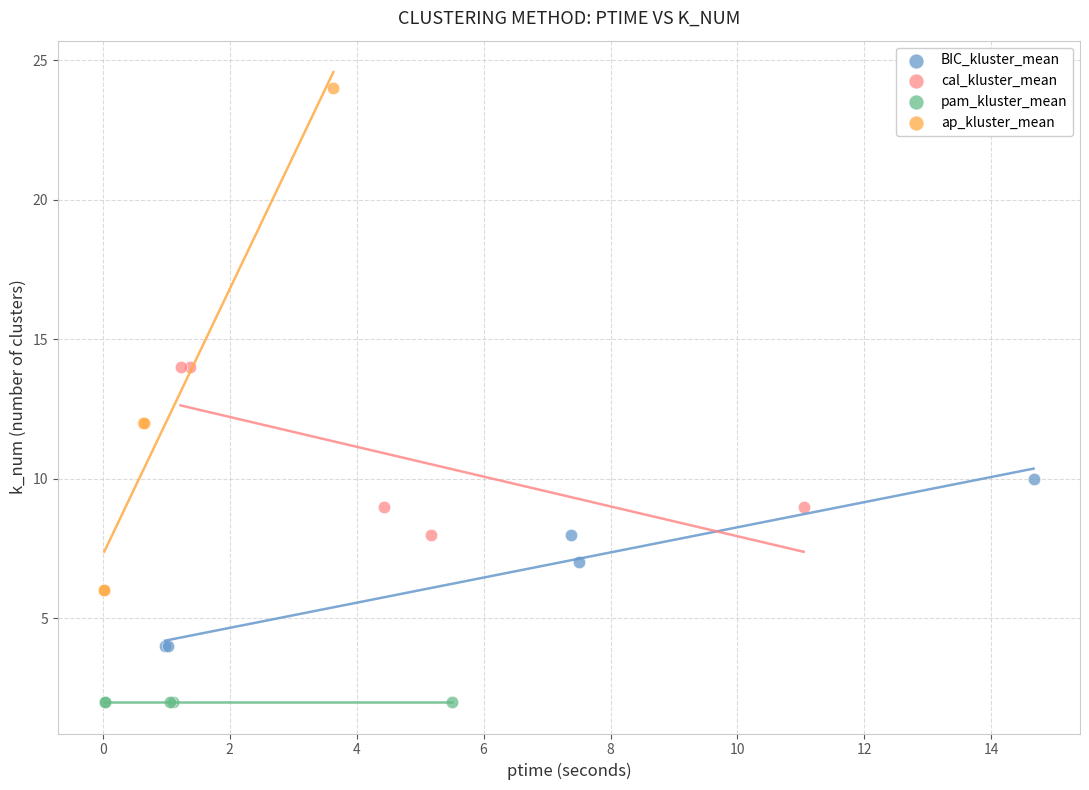

Which series contains the lowest Y value?

pam_kluster_mean